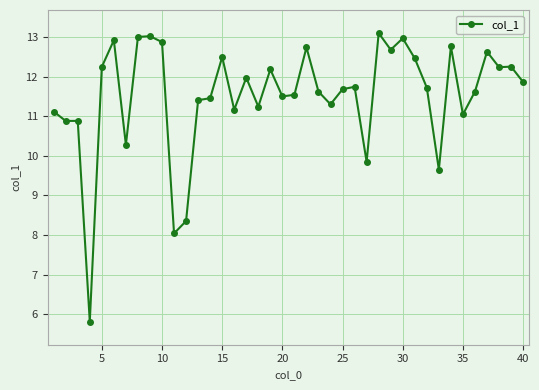

What is the minimum value shown in the chart?

5.8